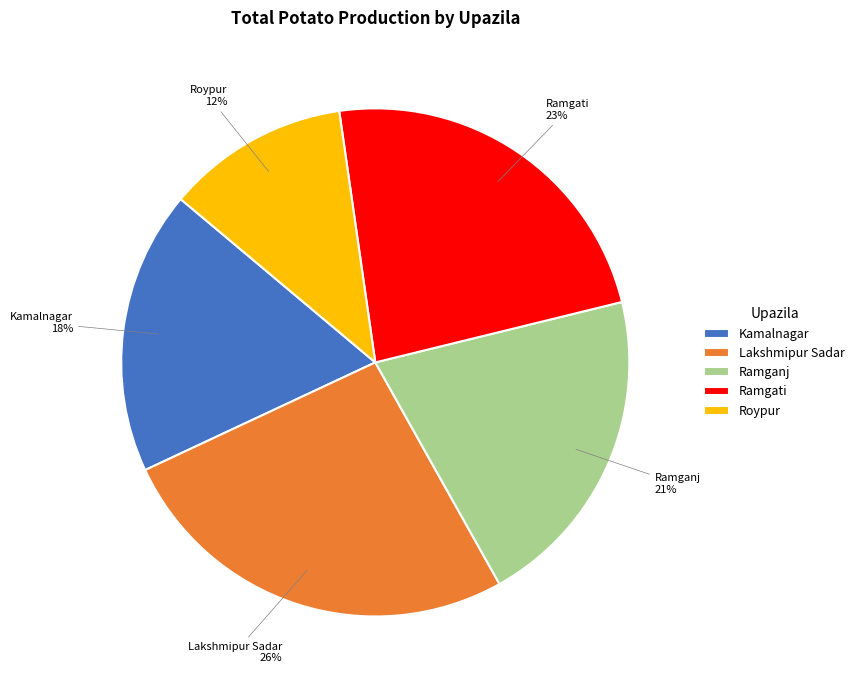

What is the smallest slice in the pie chart?

Roypur